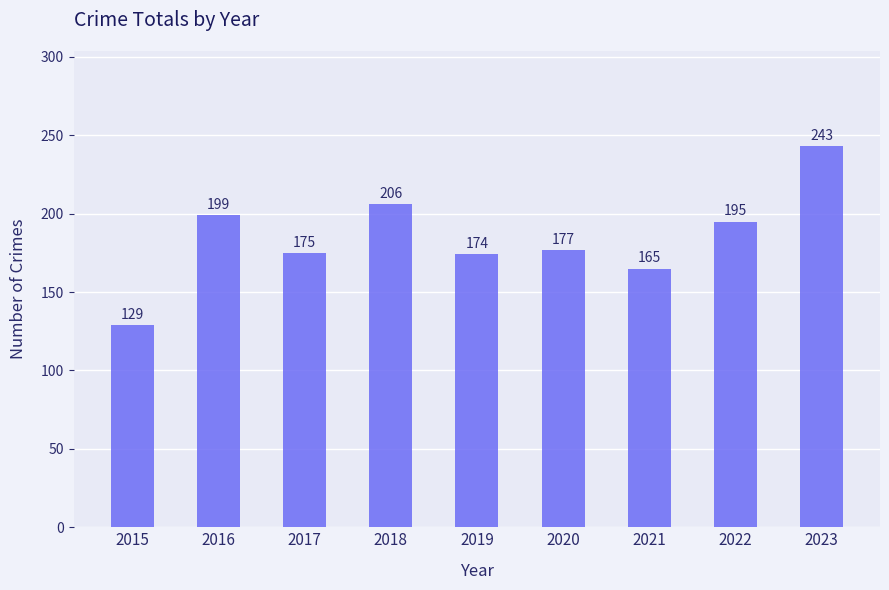

Rank the categories by value from lowest to highest.

2015, 2021, 2019, 2017, 2020, 2022, 2016, 2018, 2023